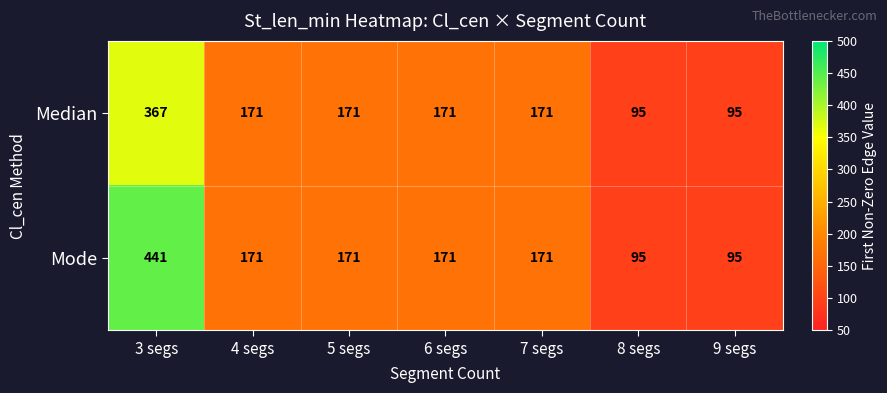

Count the Median values in the range 95 to 171.

6